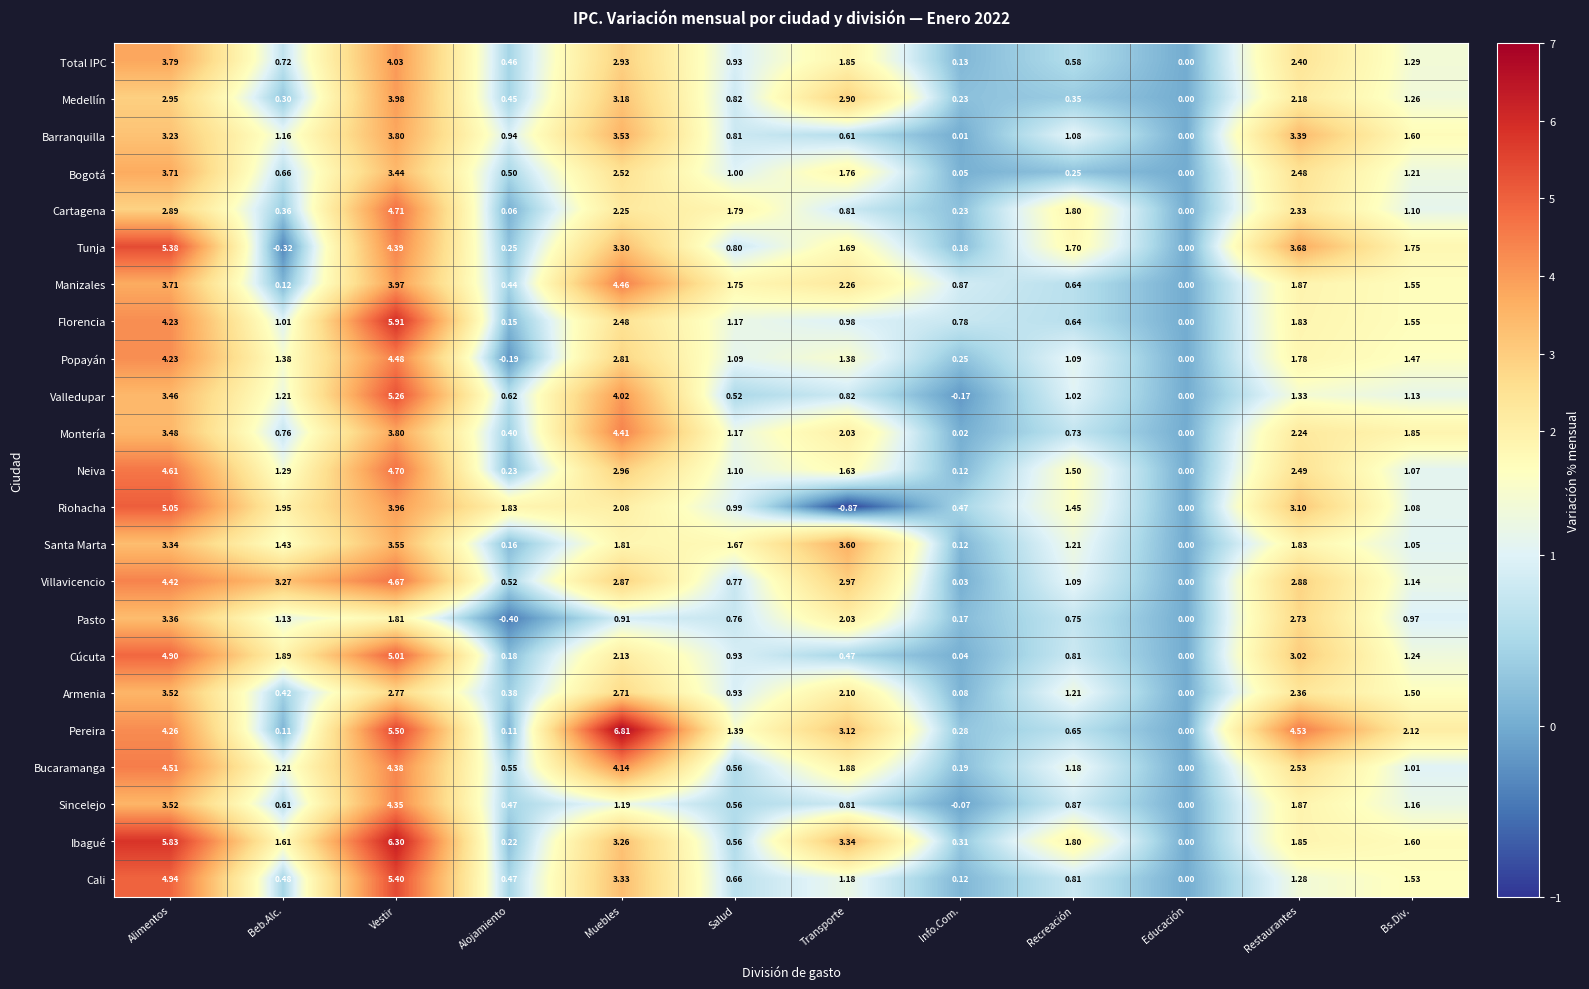

At which category does the chart reach its minimum across all series?

Transporte